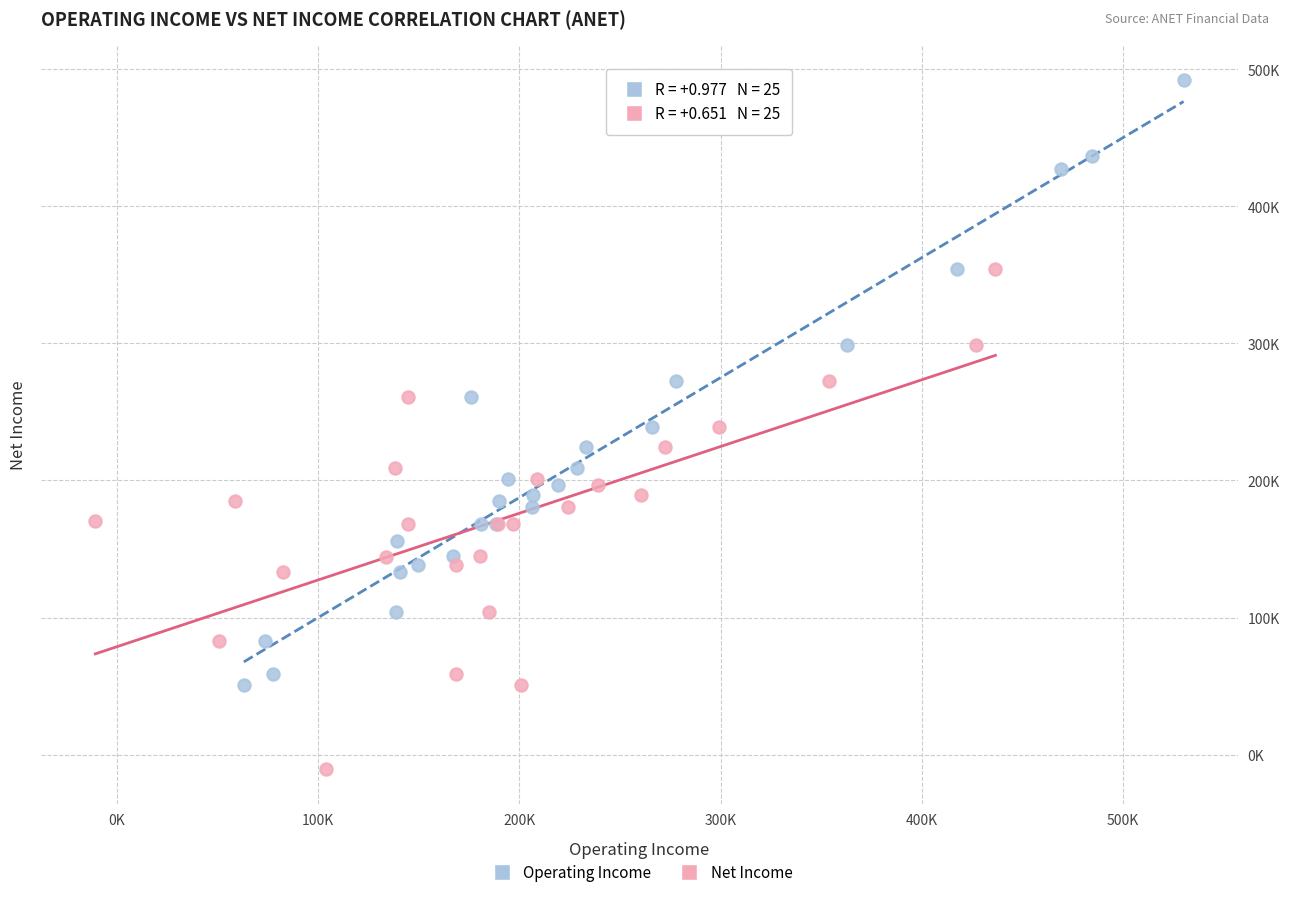

Which series reaches the maximum Y coordinate?

Operating Income